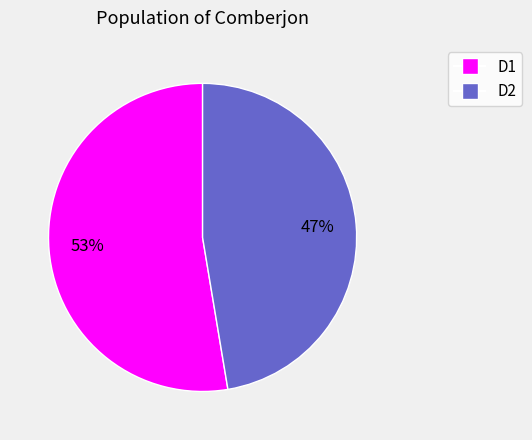

What percentage is the D2 slice, to the nearest percent?

47%